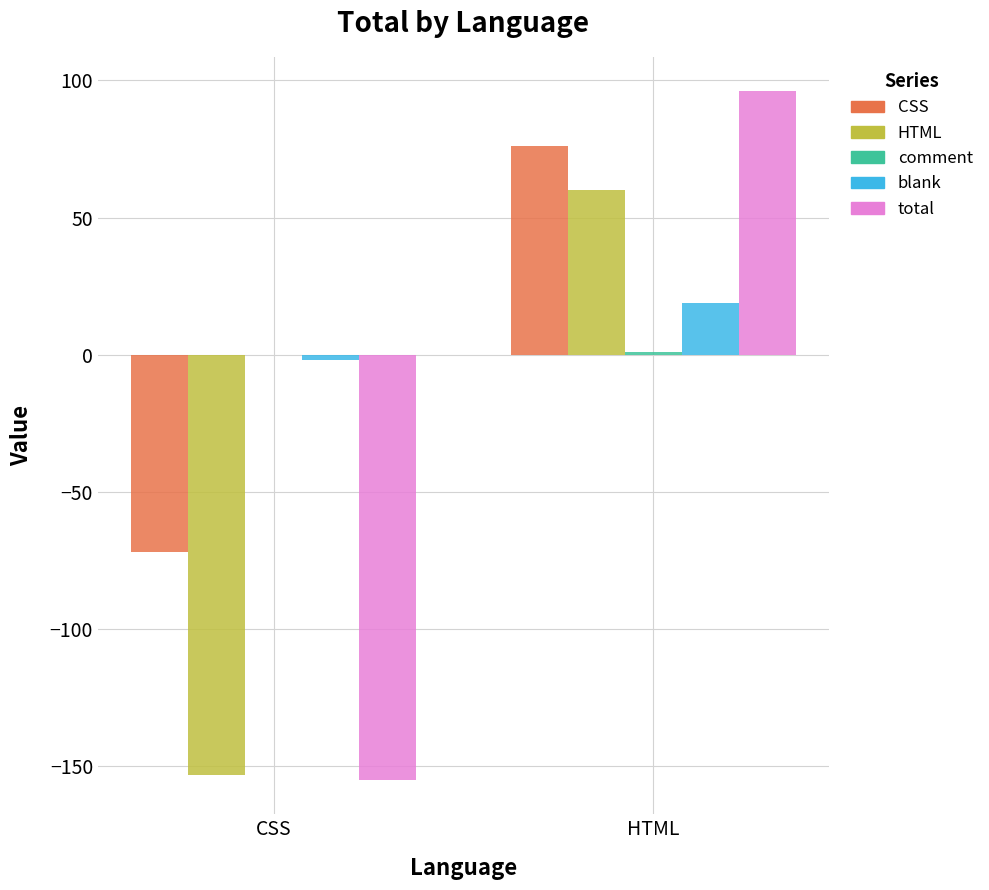

What is the greatest value displayed?

96